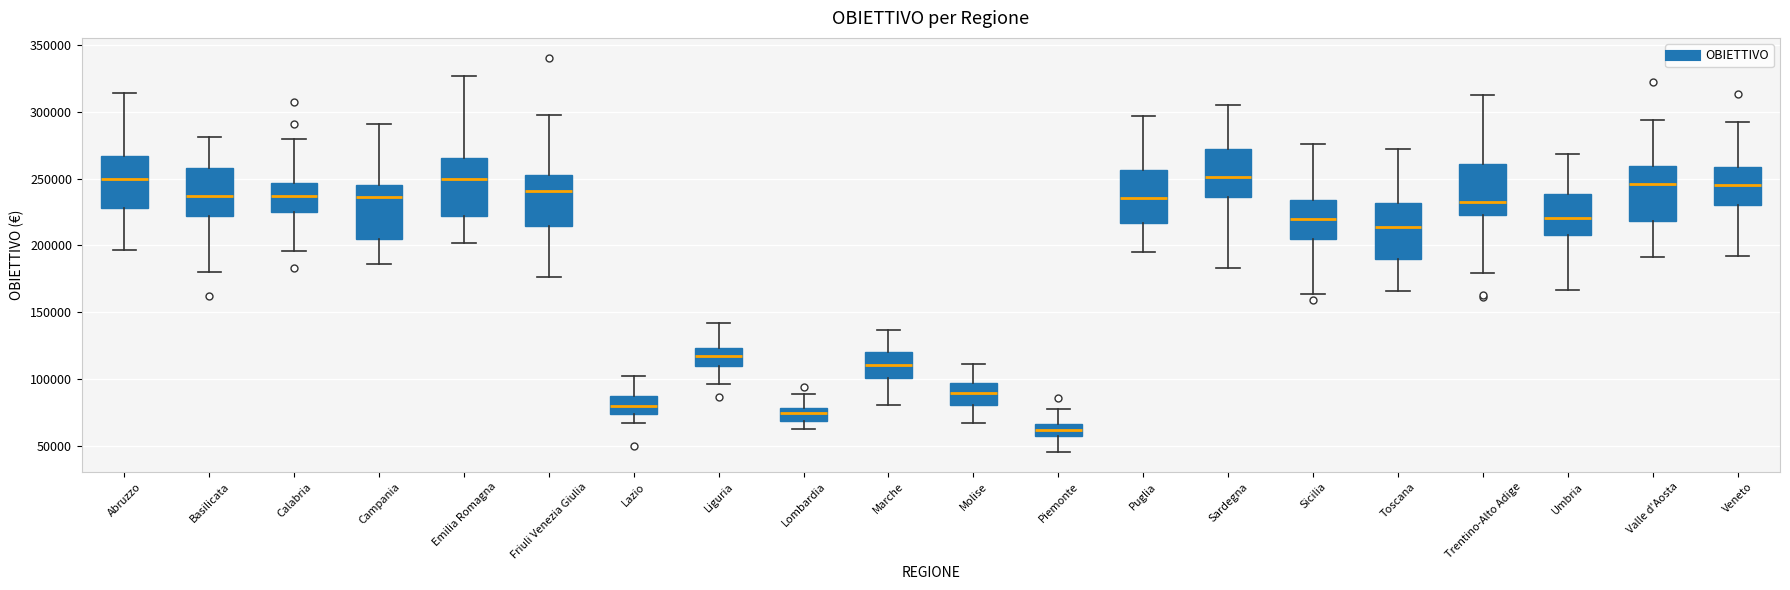

Where is the upper edge of the box for Trentino-Alto Adige on the y-axis? The values are not printed on the chart, so give them approximately, as read against the axis.

260000